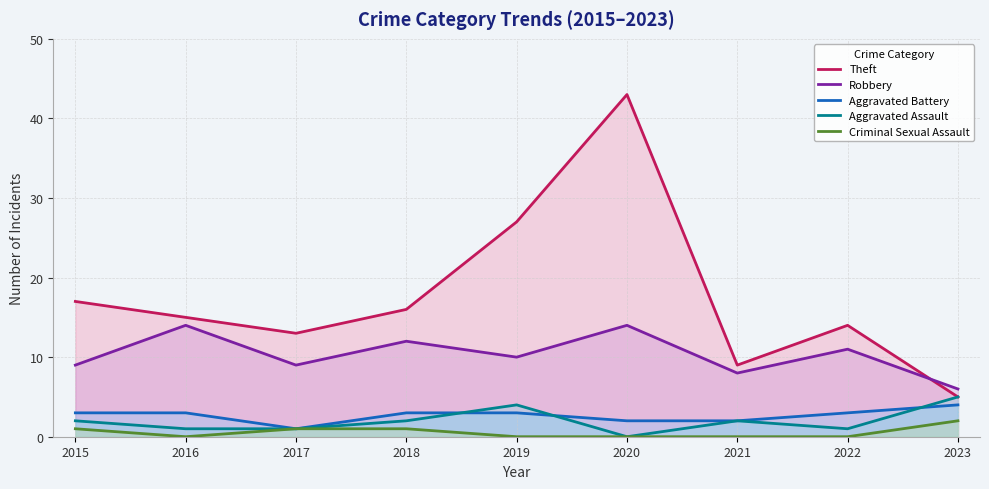

What is the difference between the highest and lowest values at 2016?

15